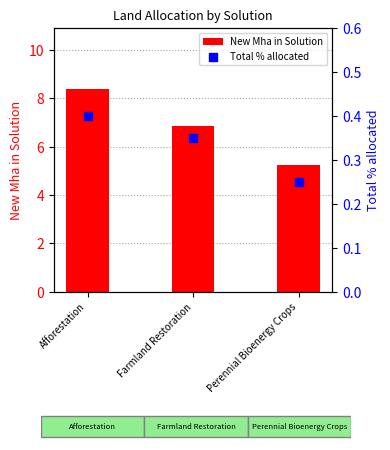

What is the total value across all series at Perennial Bioenergy Crops?

5.5